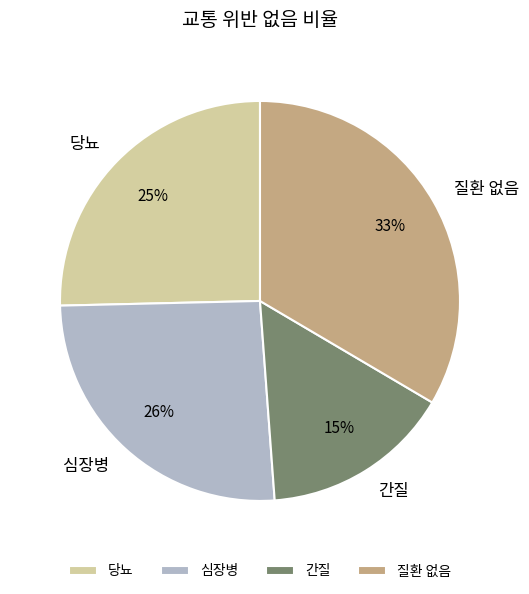

To the nearest percent, what portion does 심장병 represent?

26%